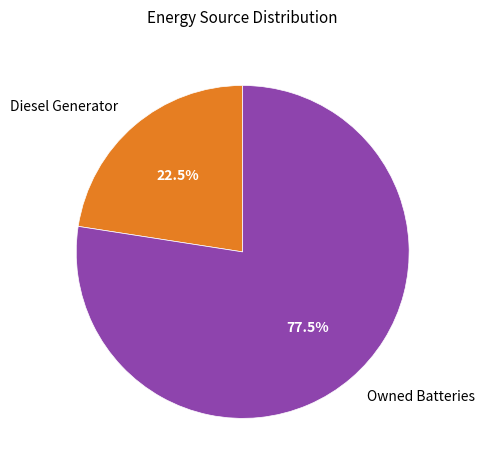

What percentage is NOT represented by Owned Batteries?

22.5%